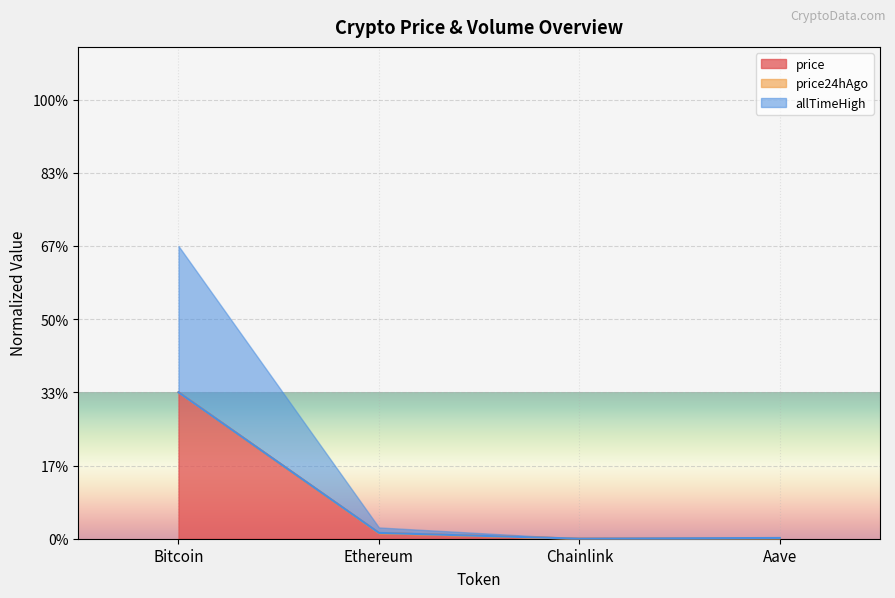

The value of price24hAgo at Ethereum is 0.1. True or false?

False